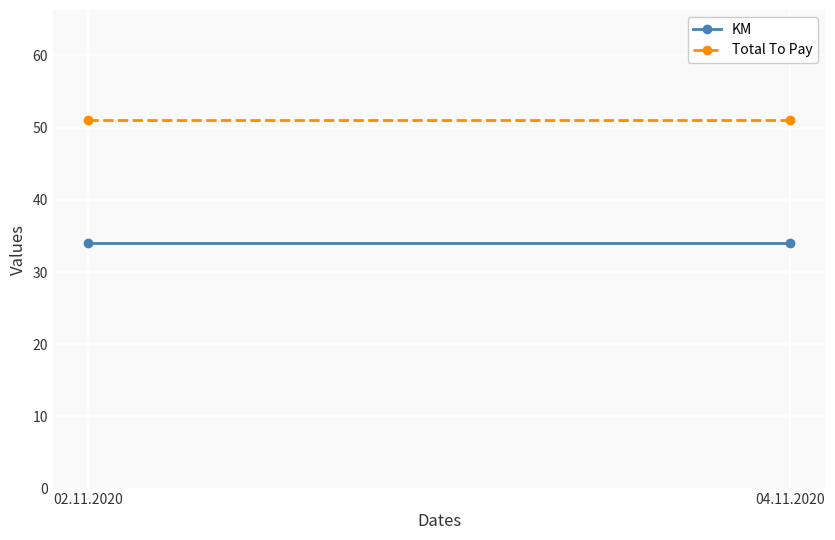

Reading right to left, list all the values displayed in this chart.

KM: 34	34
Total To Pay: 51	51